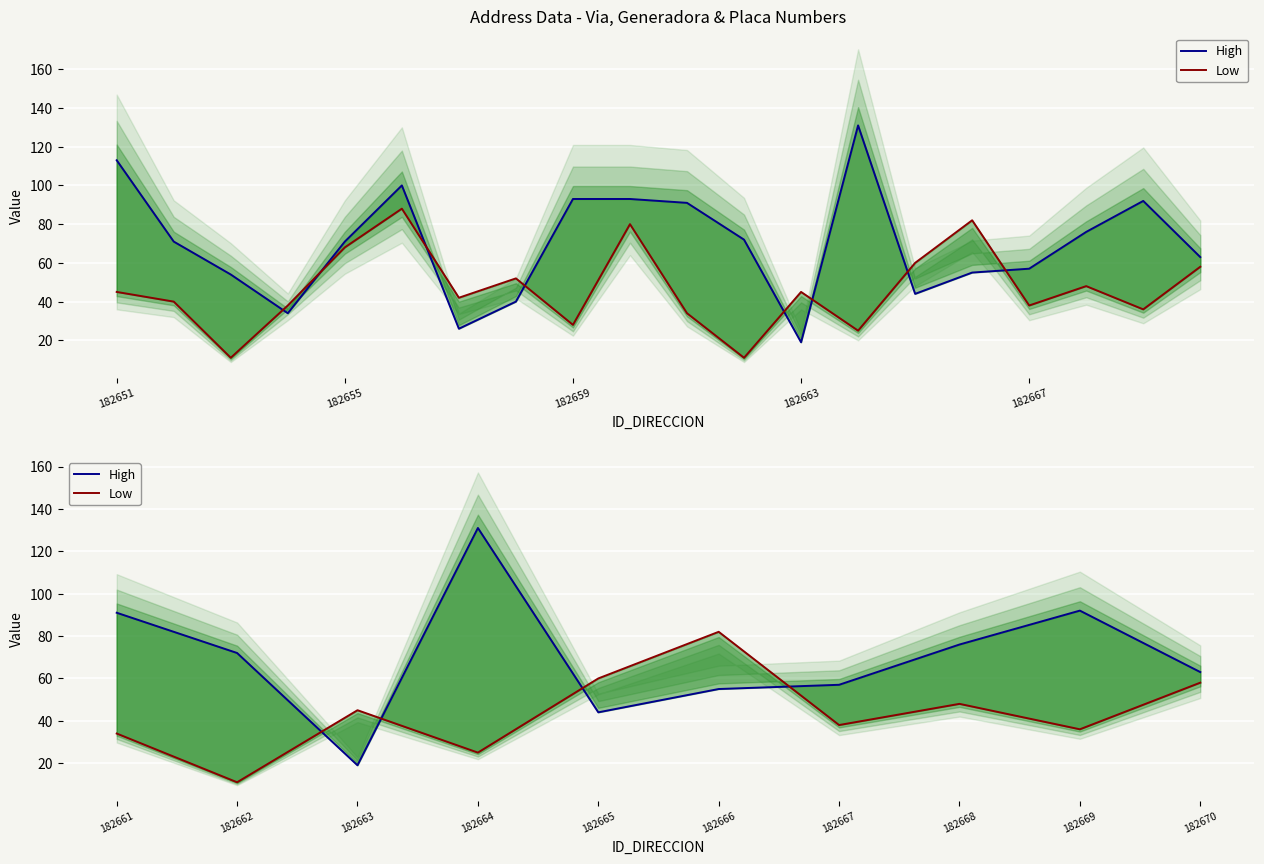

Which series has the largest total across all categories?

High